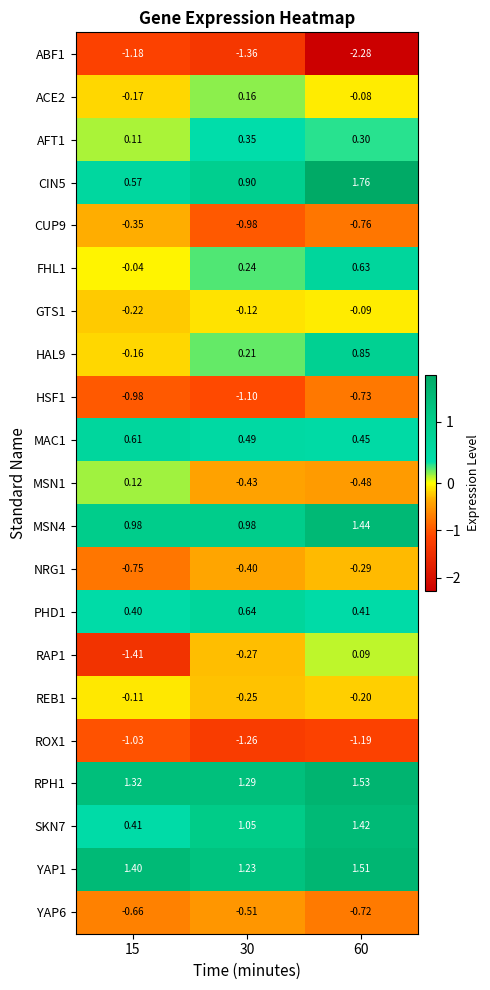

Which series changed the most between 30 and 60?

ABF1